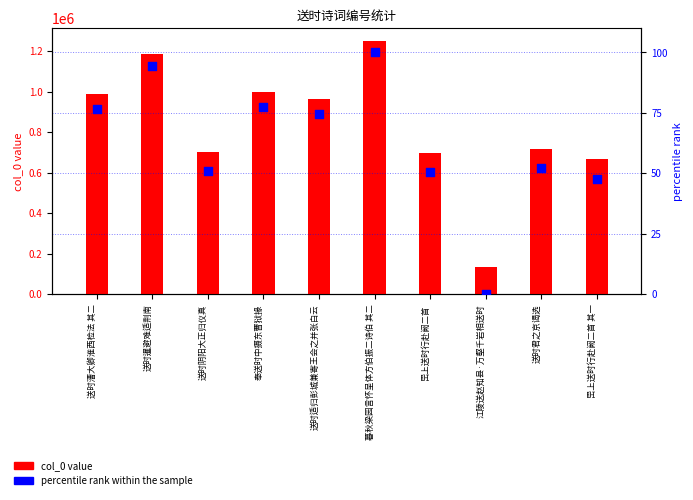

Which series reaches the minimum Y coordinate?

percentile rank within the sample